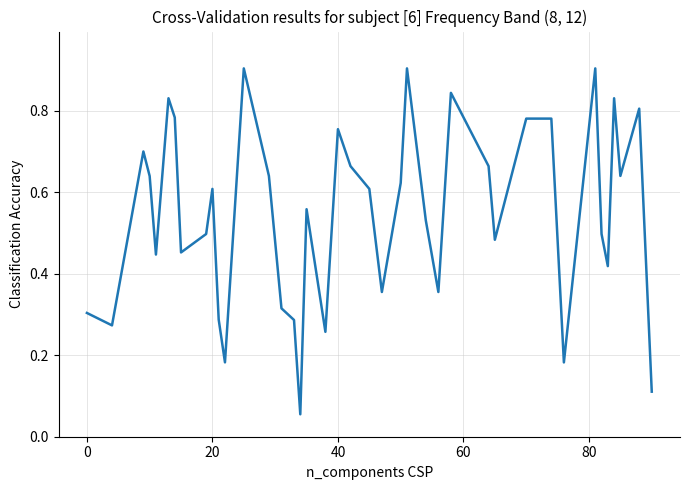

What is the maximum value shown in the chart?

0.9